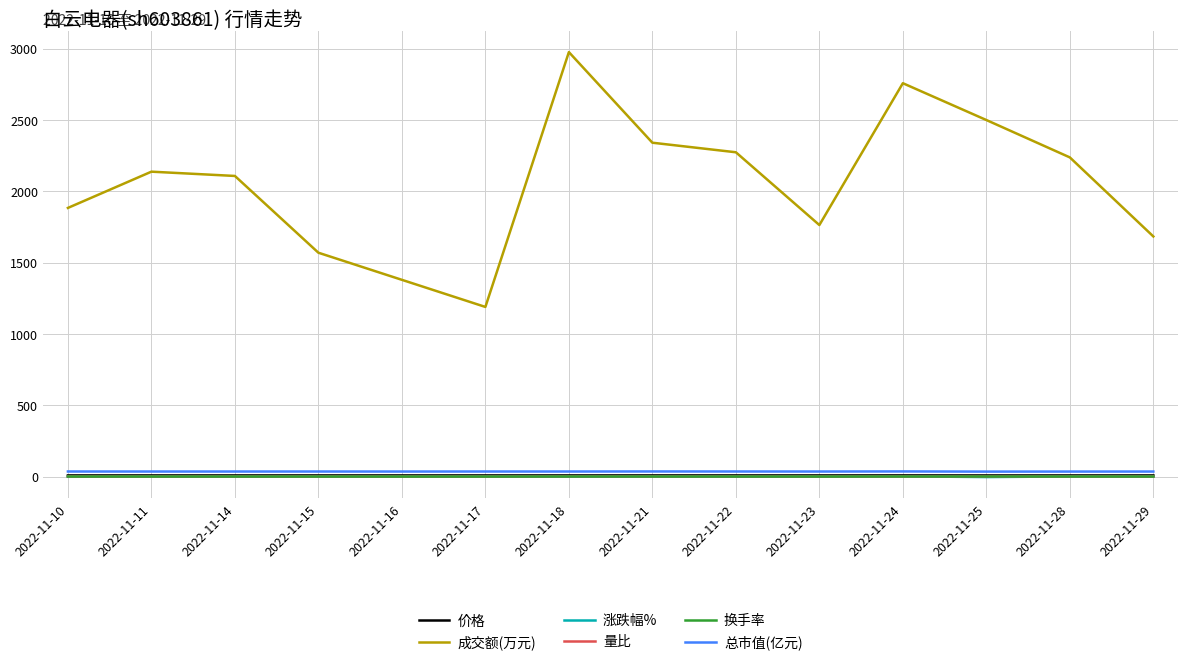

True or false: 量比 and 成交额(万元) intersect in this chart.

False